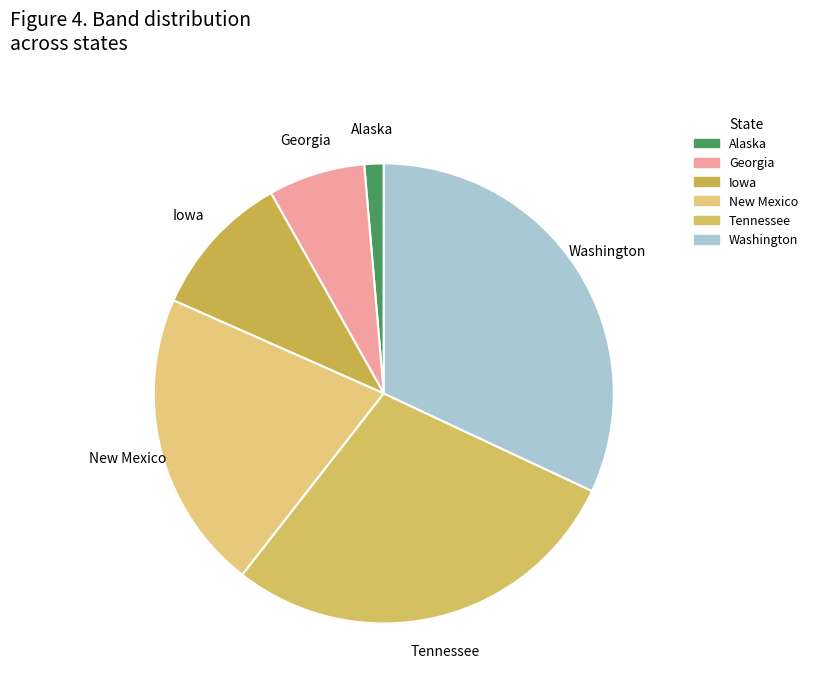

Which slice is the largest?

Washington